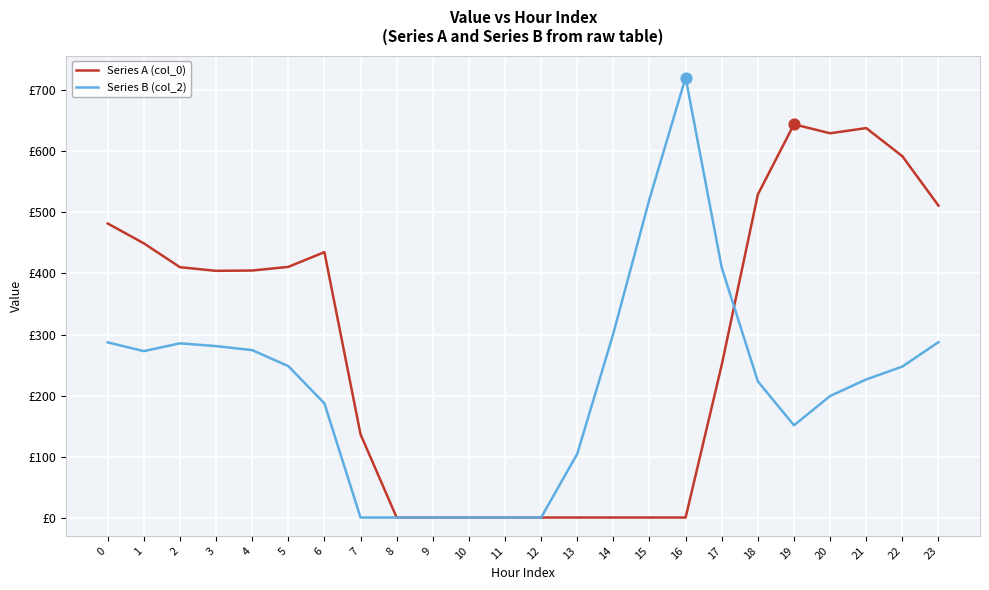

What are all the series names shown in the legend?

Series A (col_0), Series B (col_2)